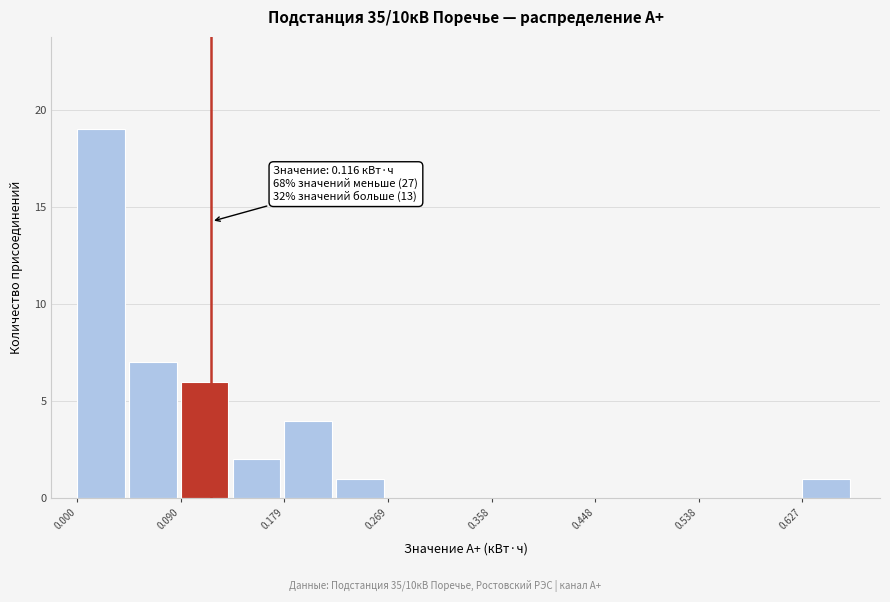

Over which range of the x-axis is the bar tallest?

0.00 to 0.04